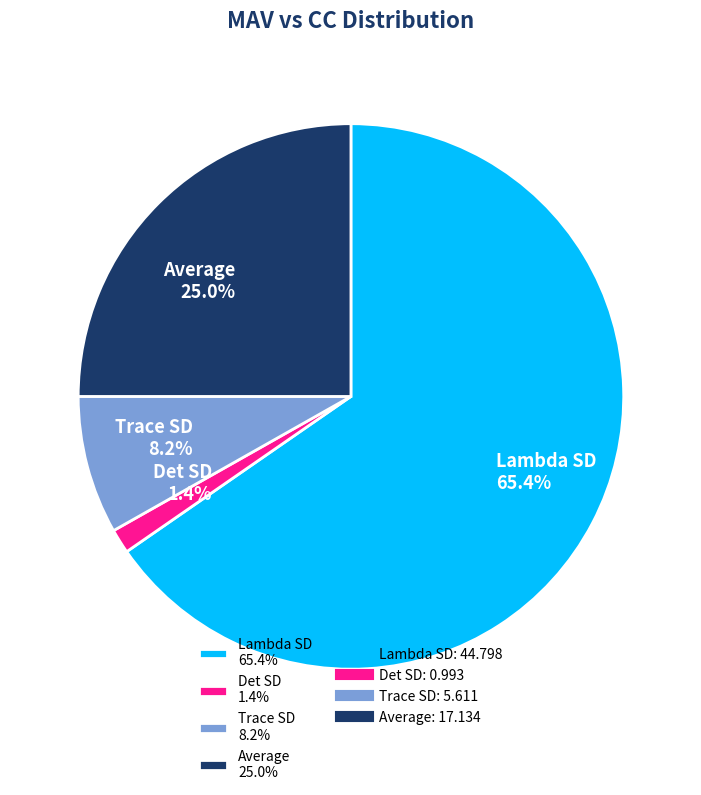

How many slices are in this pie chart?

4